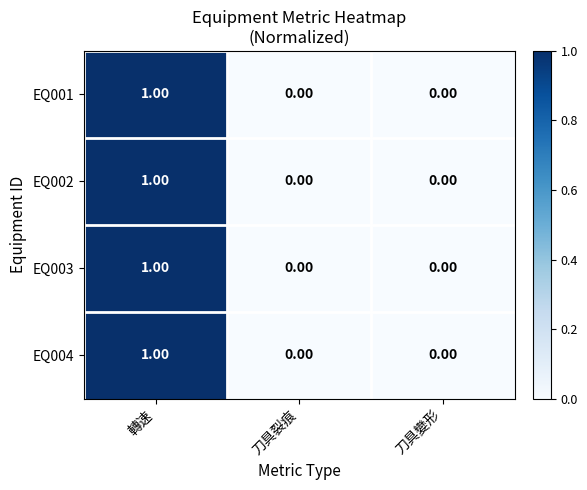

Which label corresponds to the largest value in the chart?

轉速